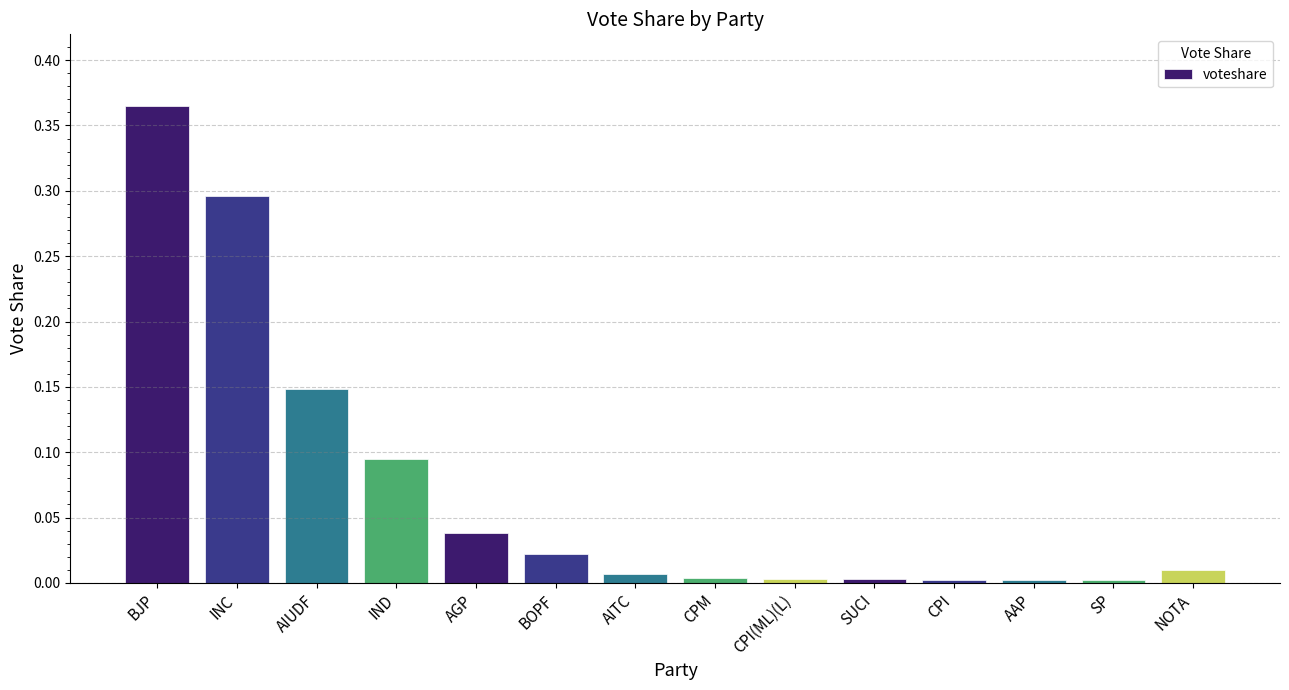

Is it true that the value at SP is 0.0?

True